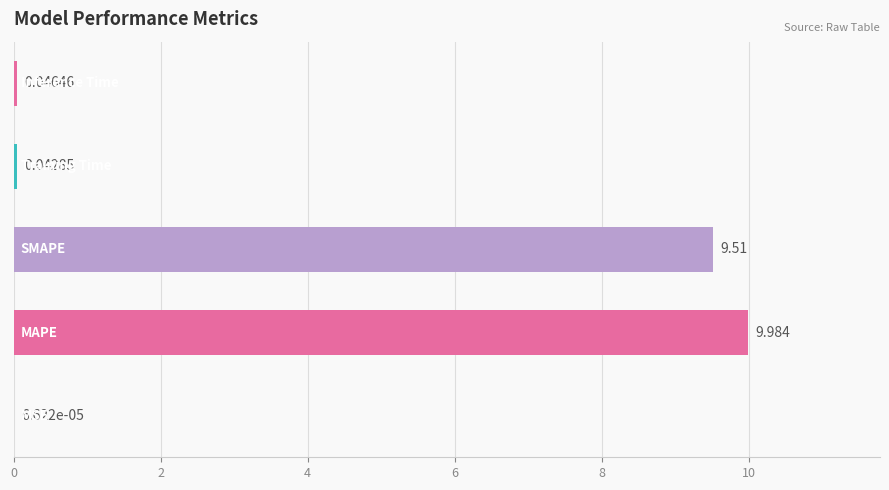

Does the chart contain stacked bars?

No